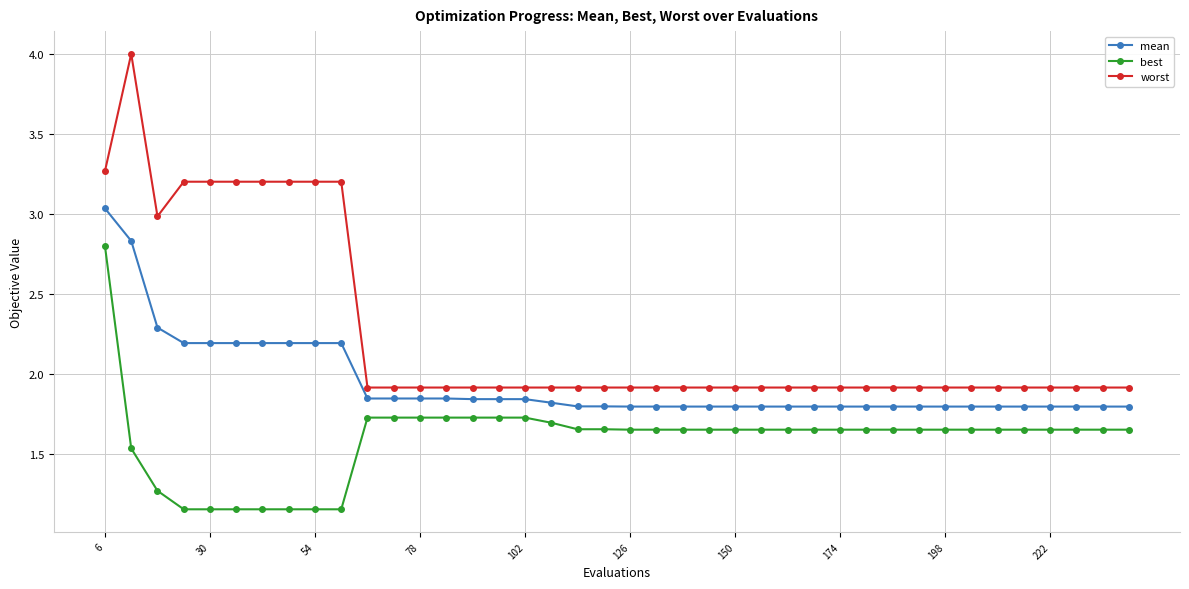

Rank the series by their maximum value, from highest to lowest.

worst, mean, best